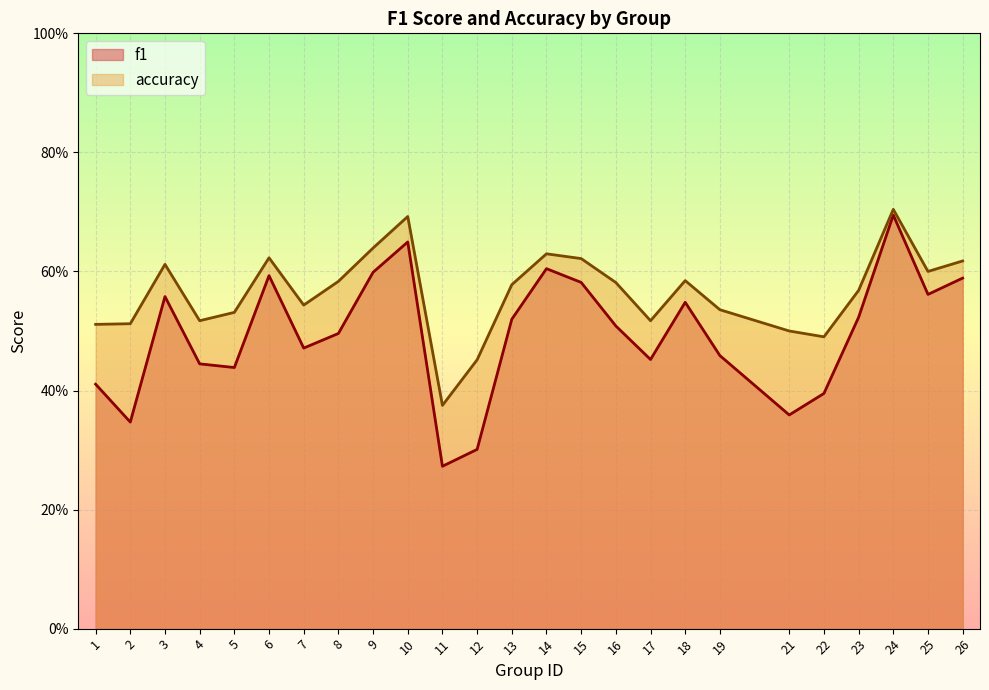

What is the maximum value shown in the chart?

0.7